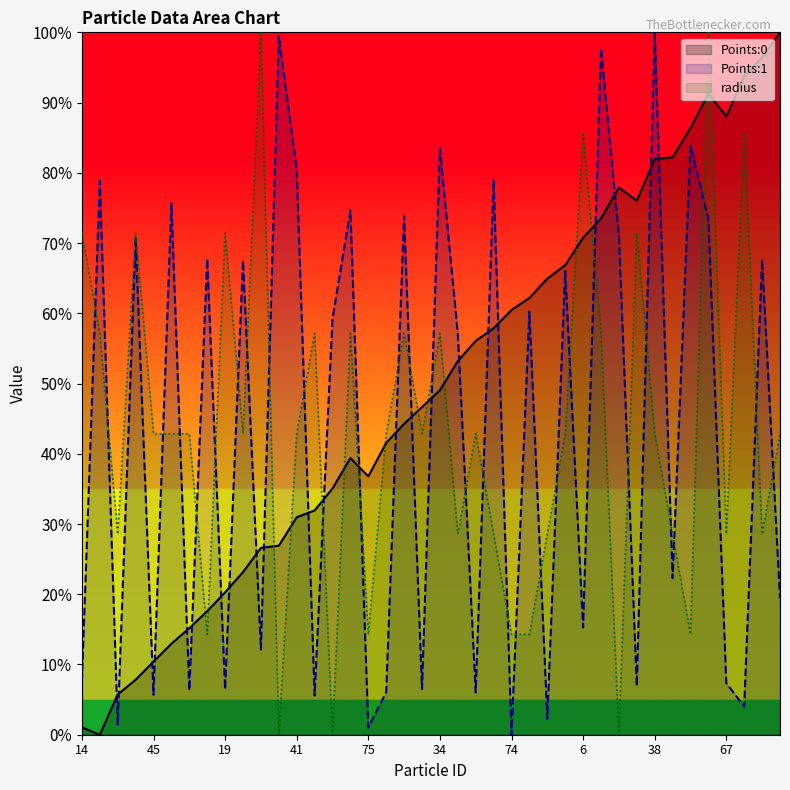

Where is the first local minimum for Points:0?

33